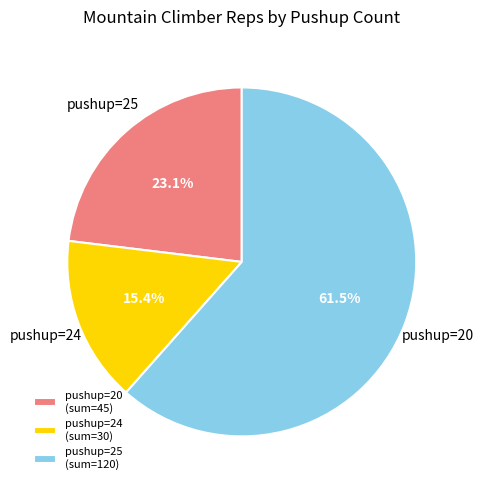

What percentage is NOT represented by pushup=20 (sum=45)?

76.9%